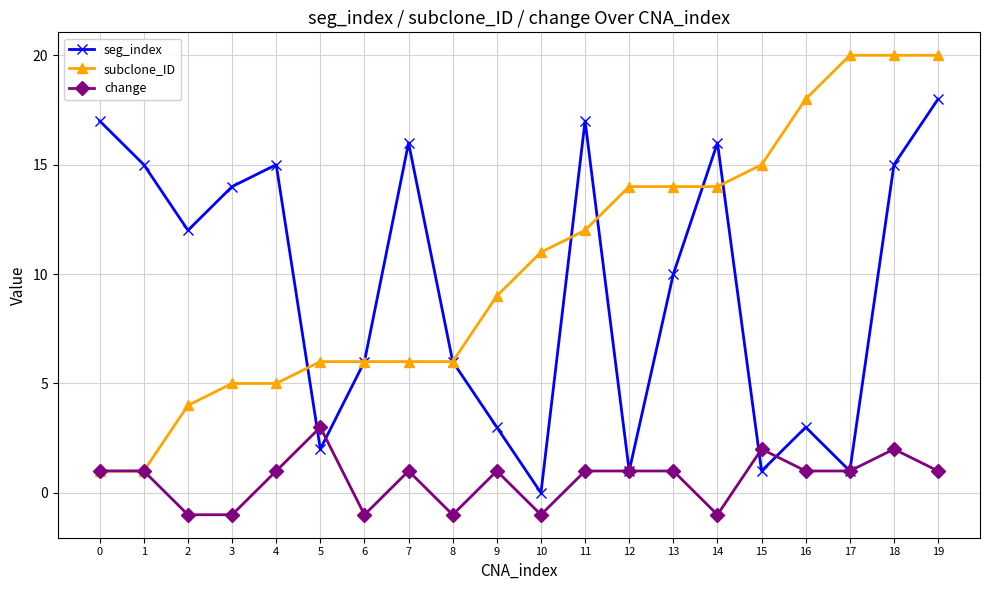

What is the spread (max minus min) of values at 1?

14